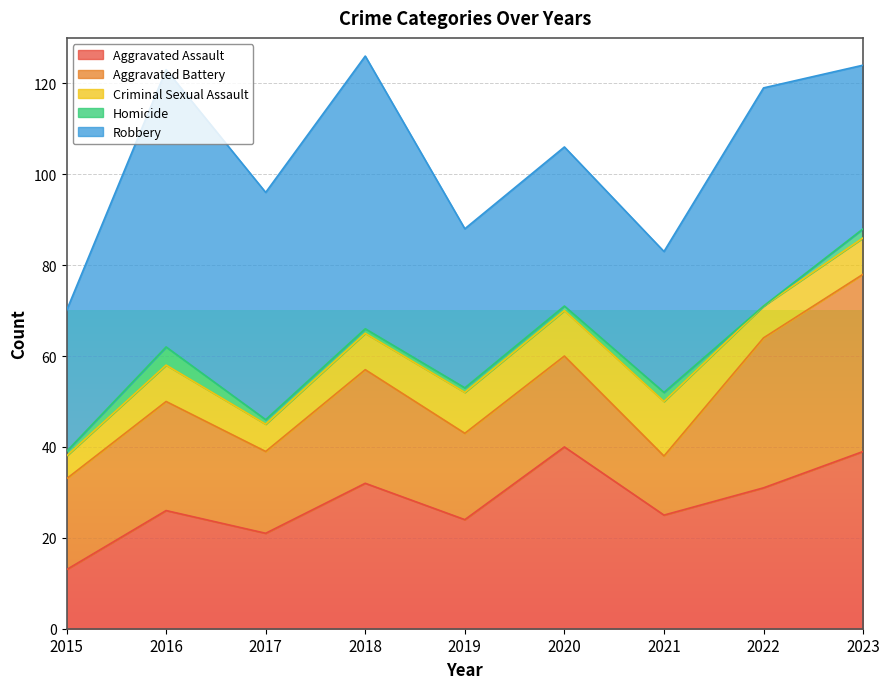

What is the value of the Aggravated Battery point at the 2nd from the left?

24